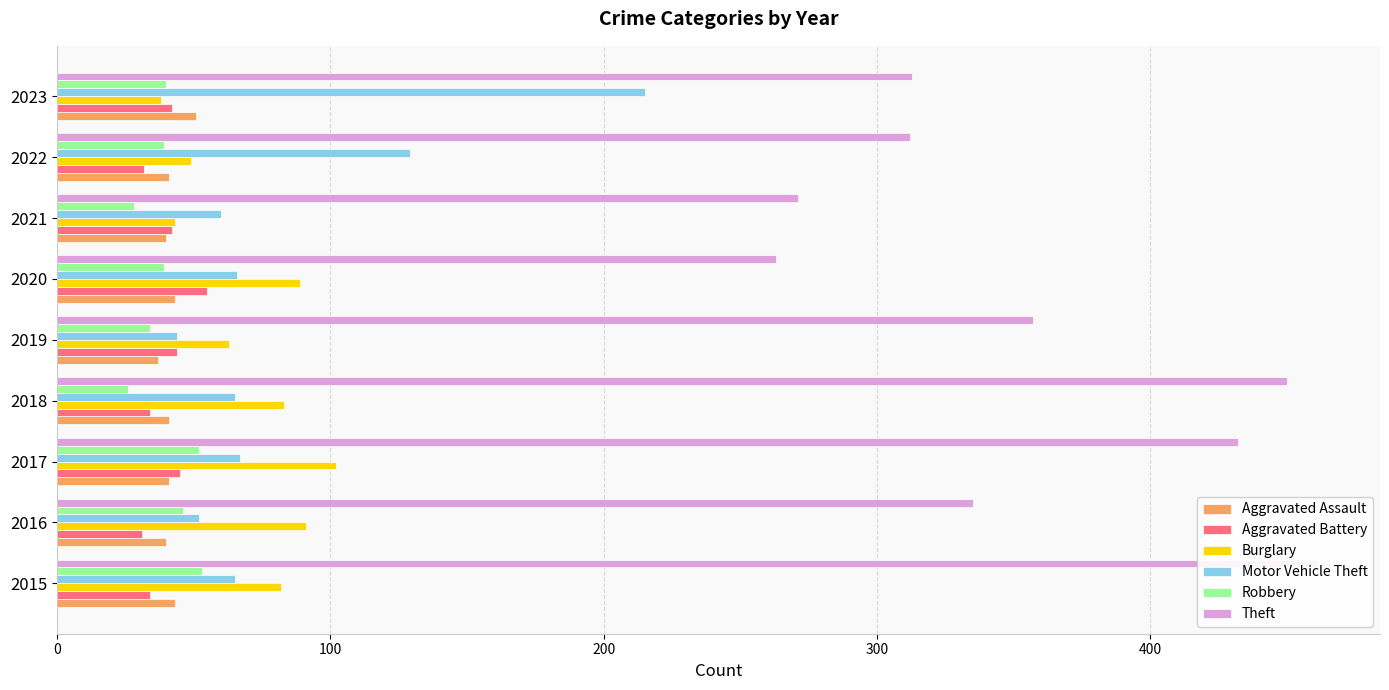

At how many categories does at least one series exceed 180?

9